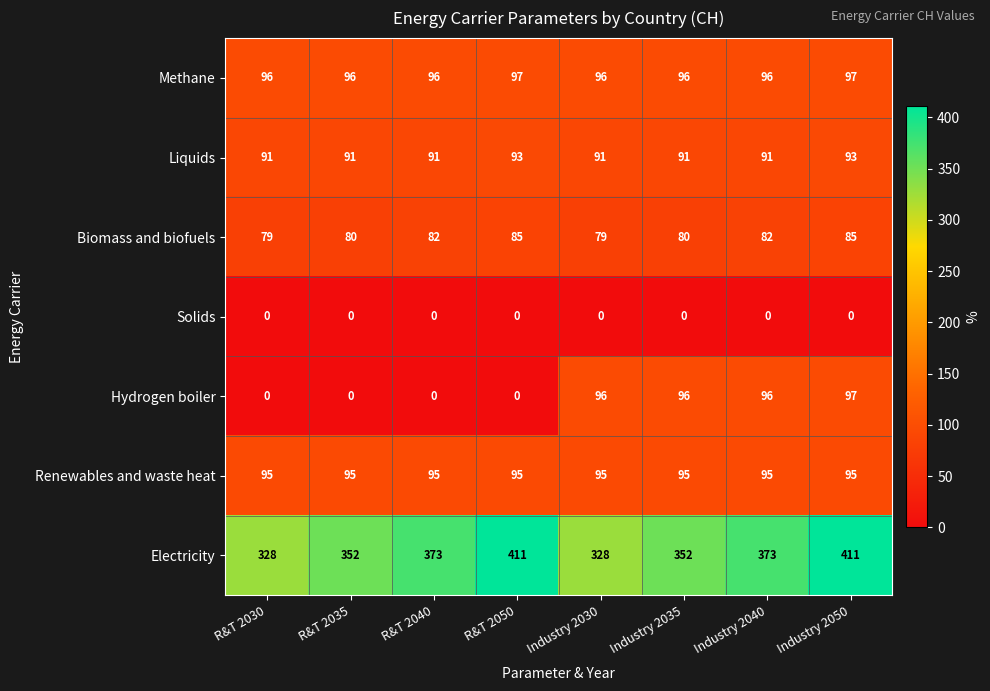

Is it true that Electricity equals 352 at R&T 2035?

True